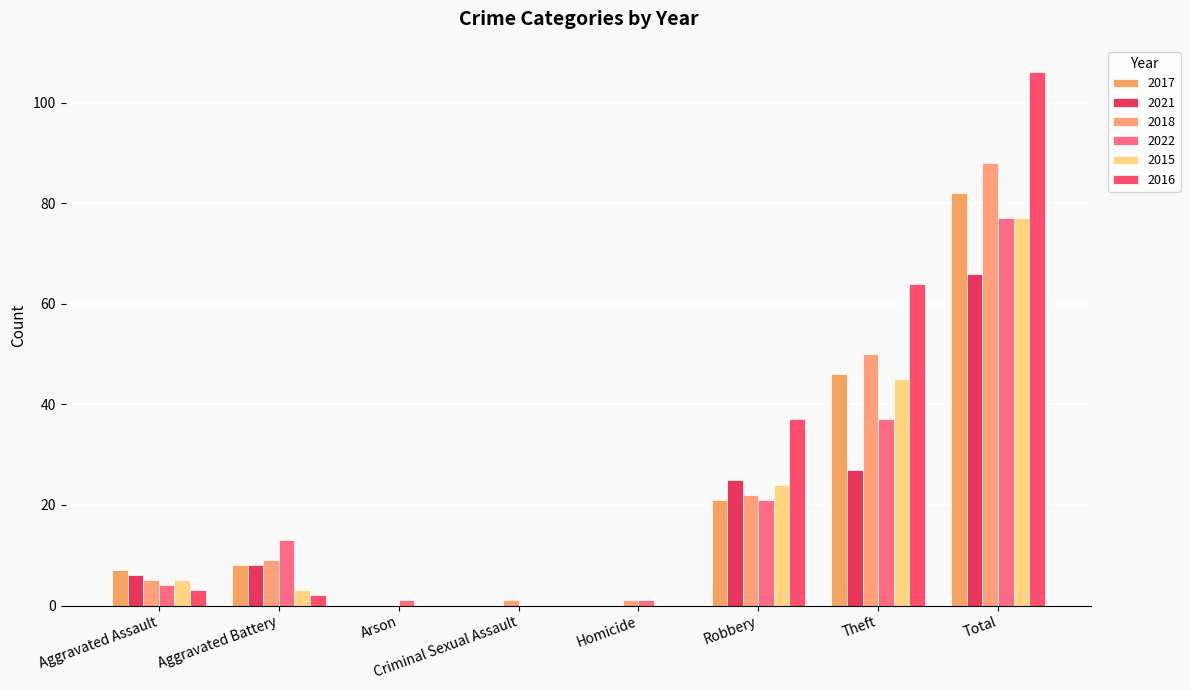

Which has a higher value, Criminal Sexual Assault or Aggravated Battery?

Aggravated Battery